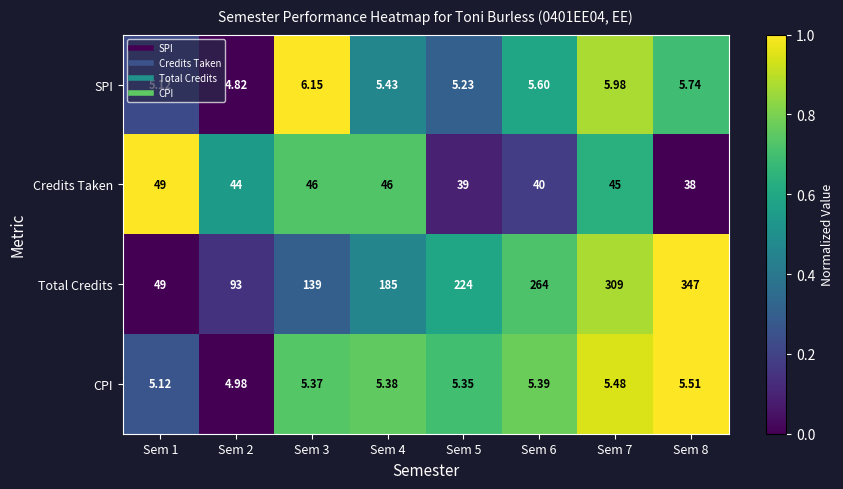

Which series changed the most between Sem 2 and Sem 7?

Total Credits